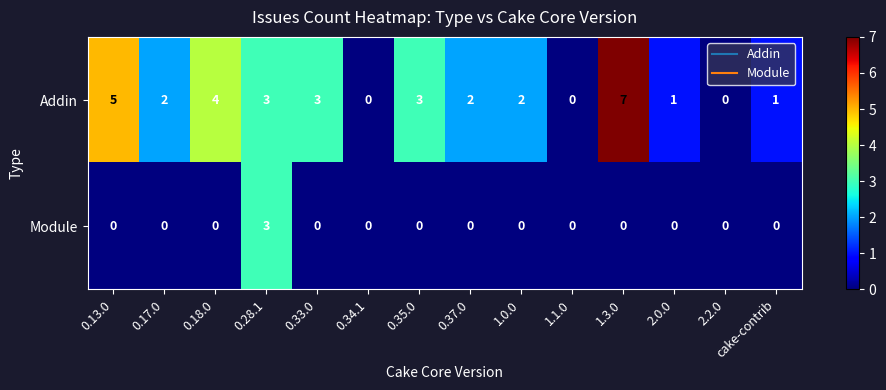

Which series has the largest total across all categories?

Addin